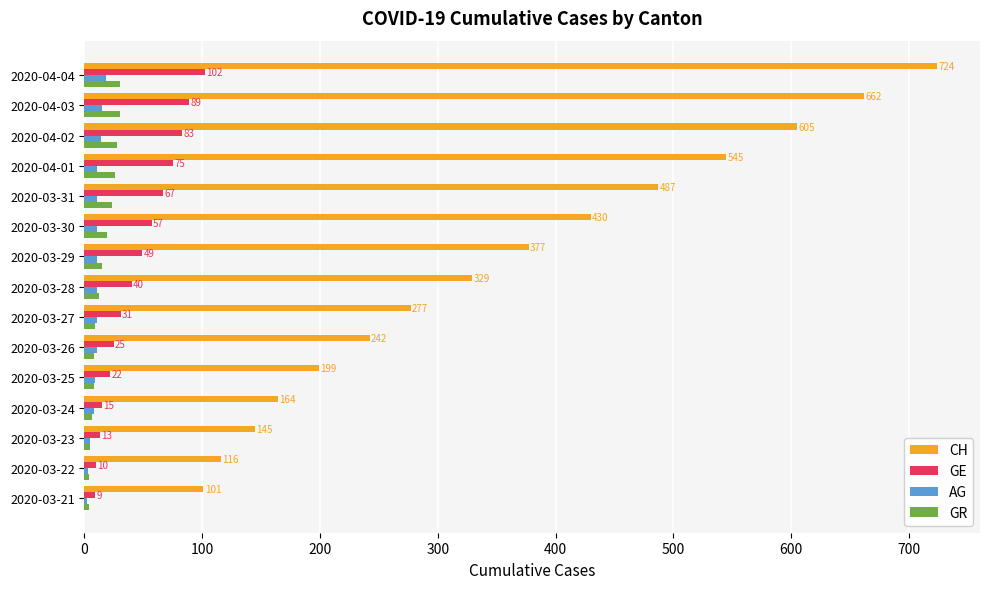

Which category has the highest value across all series?

2020-04-04